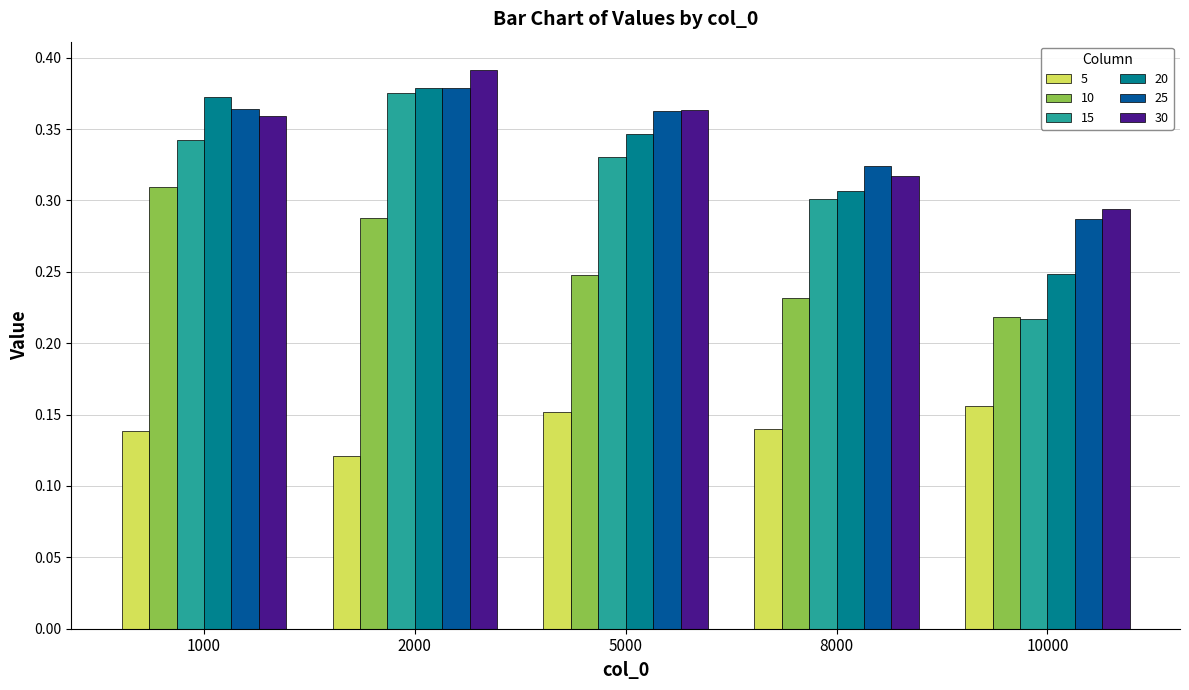

The value of 5 at 2000 is 0.0. True or false?

False